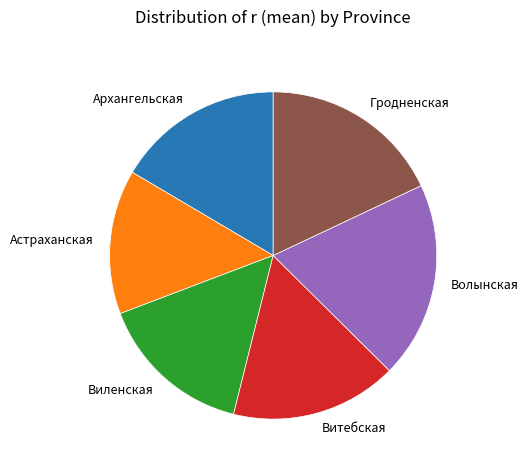

Is the sum of Витебская and Волынская greater than half?

No